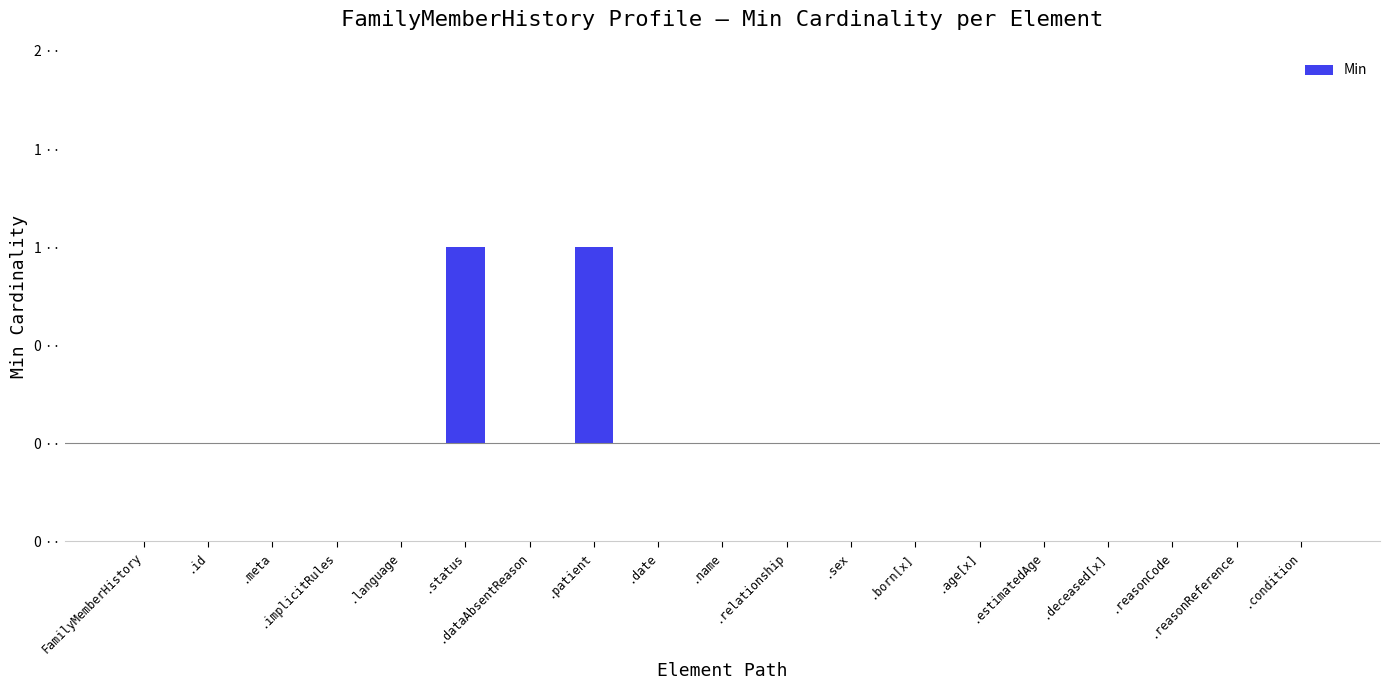

How many positive values are there?

2